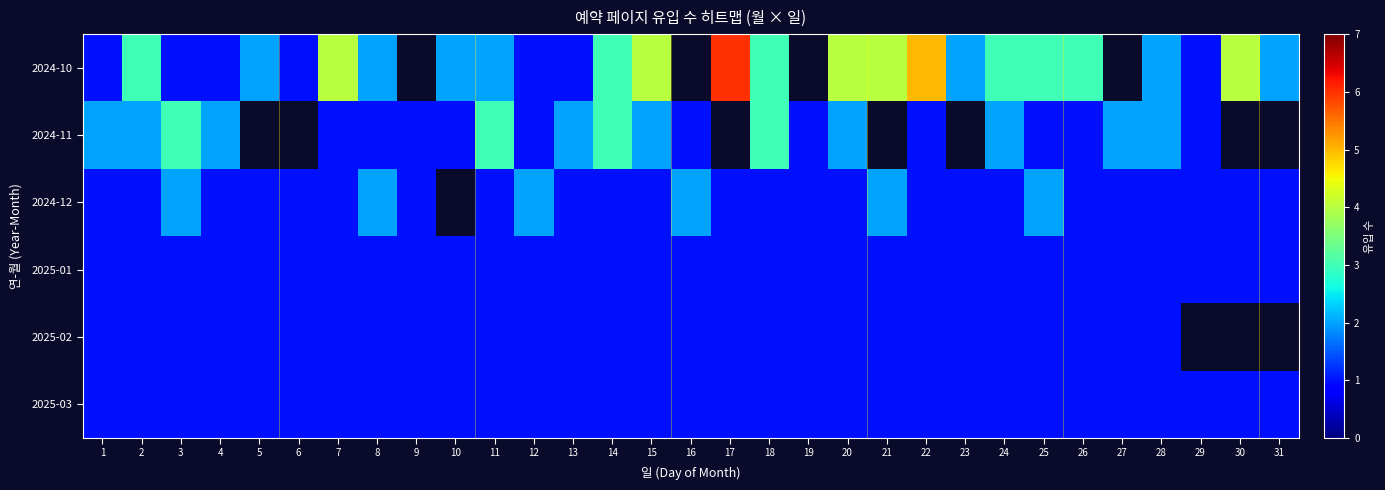

List the series in order of their peak value, highest first.

2024-10, 2024-11, 2024-12, 2025-01, 2025-02, 2025-03